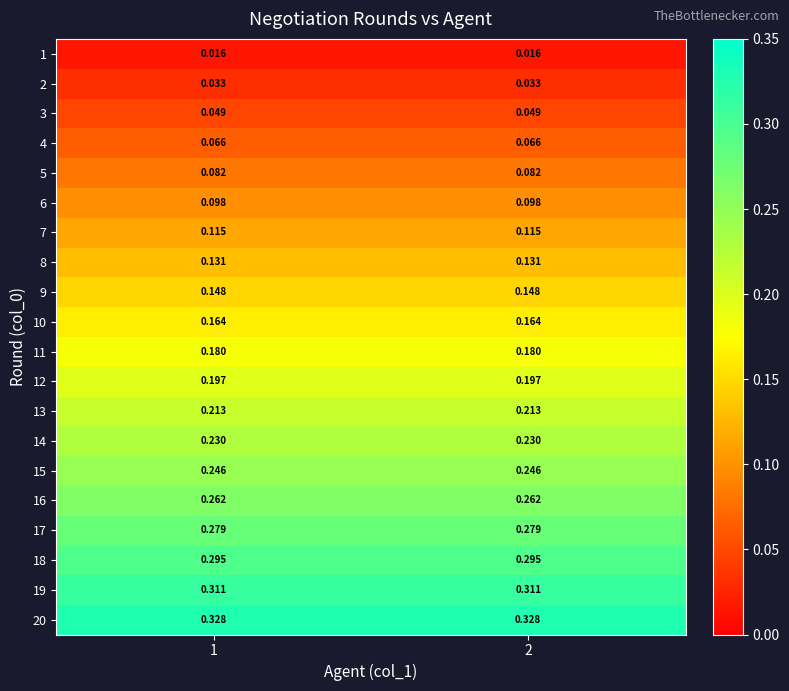

How many distinct data groups are displayed?

20